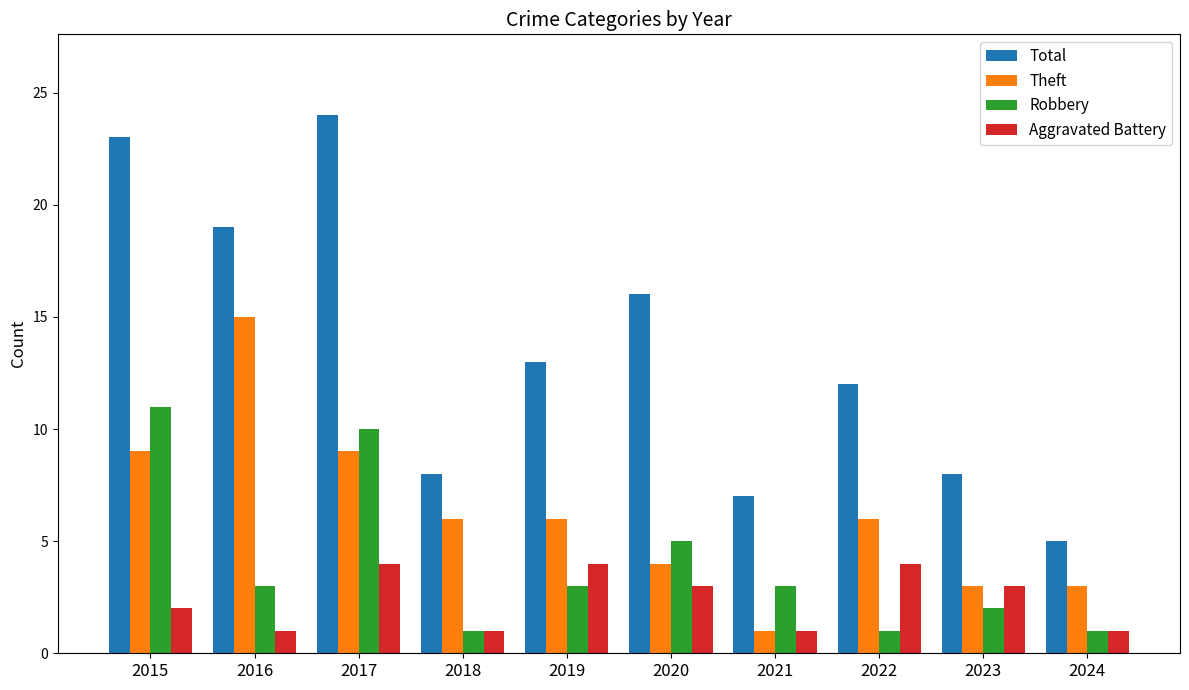

How many bars are there in total?

40